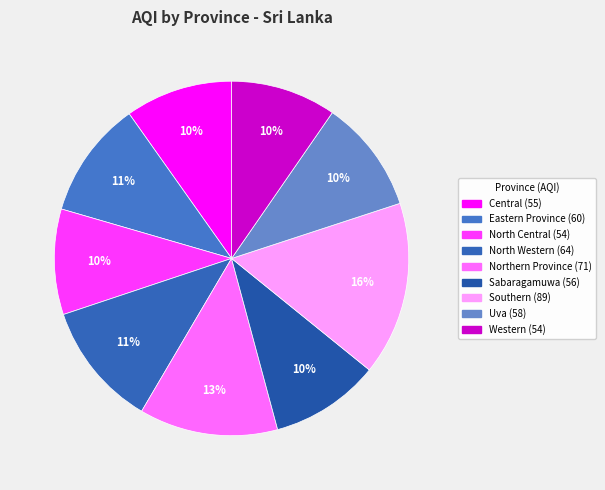

What is the change in value from Central to Western?

-1